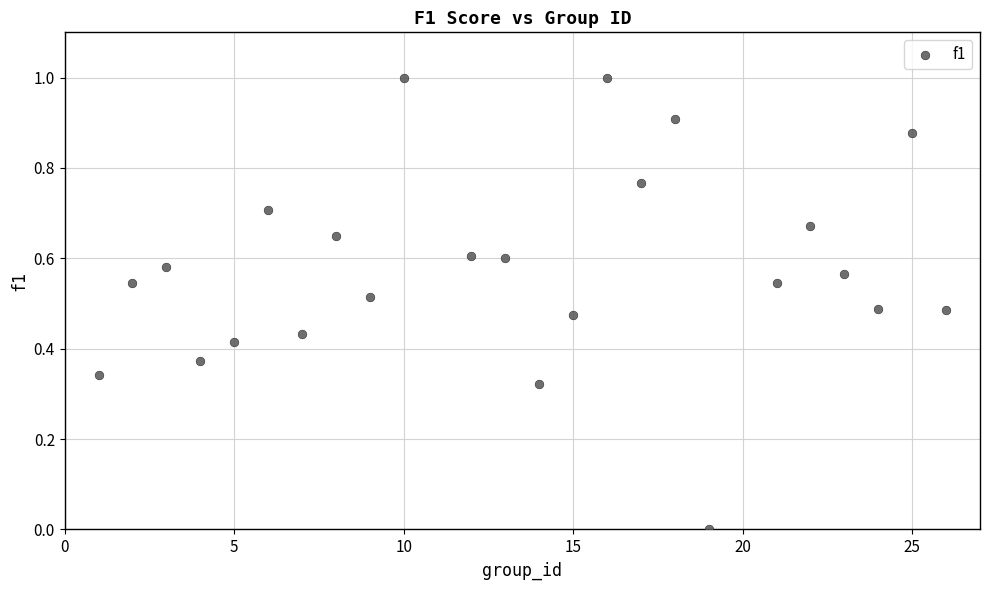

What is the range of Y values (max minus min)?

1.0